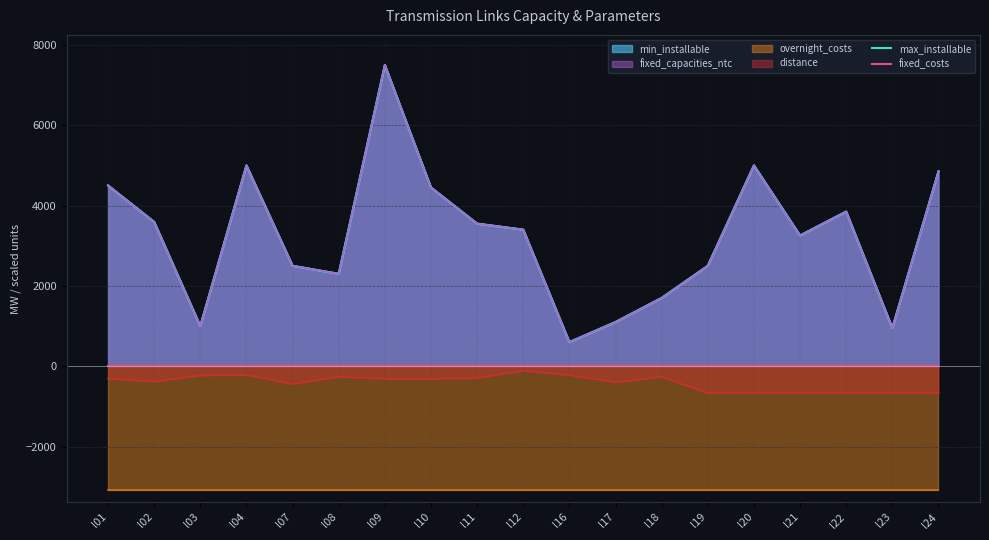

Between l23 and l04, which is larger?

l04